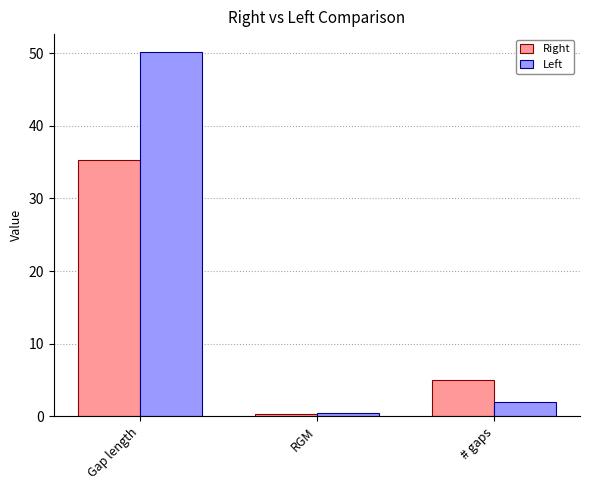

Where is Right nearest to the value 17?

# gaps